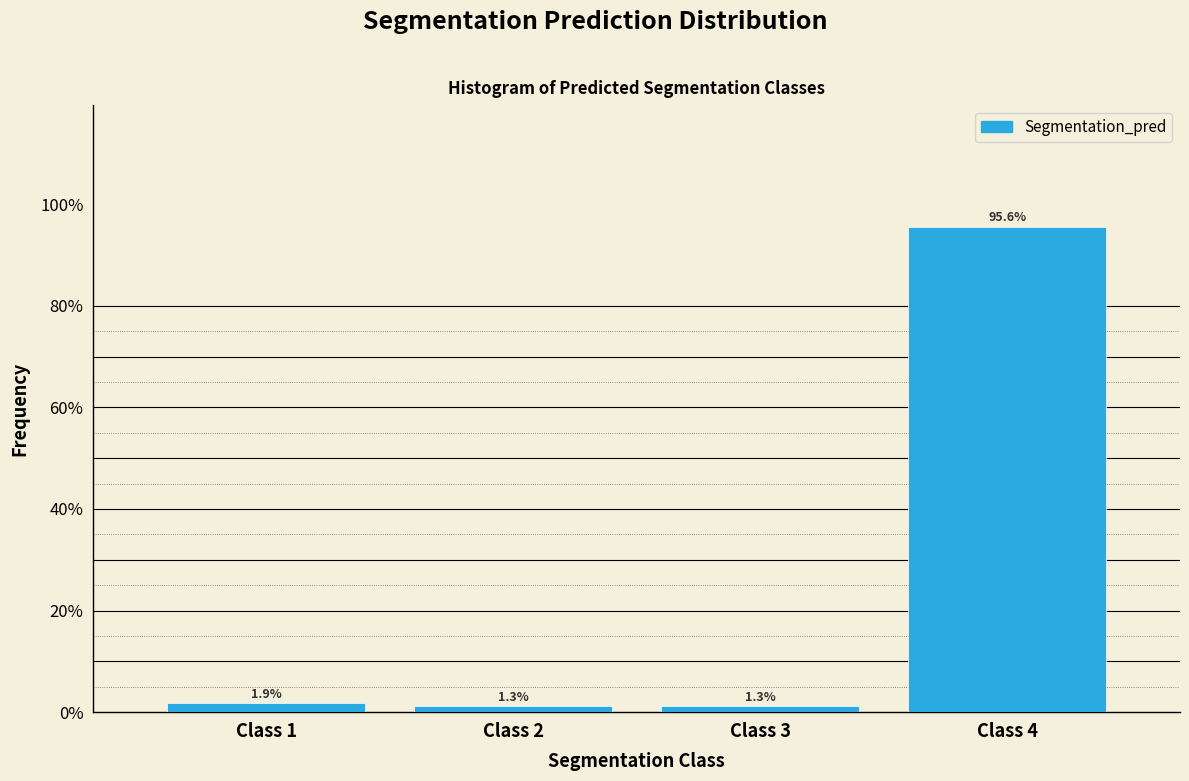

Reading right to left, transcribe all the data shown in this chart.

Class 4=95.6	Class 3=1.3	Class 2=1.3	Class 1=1.9